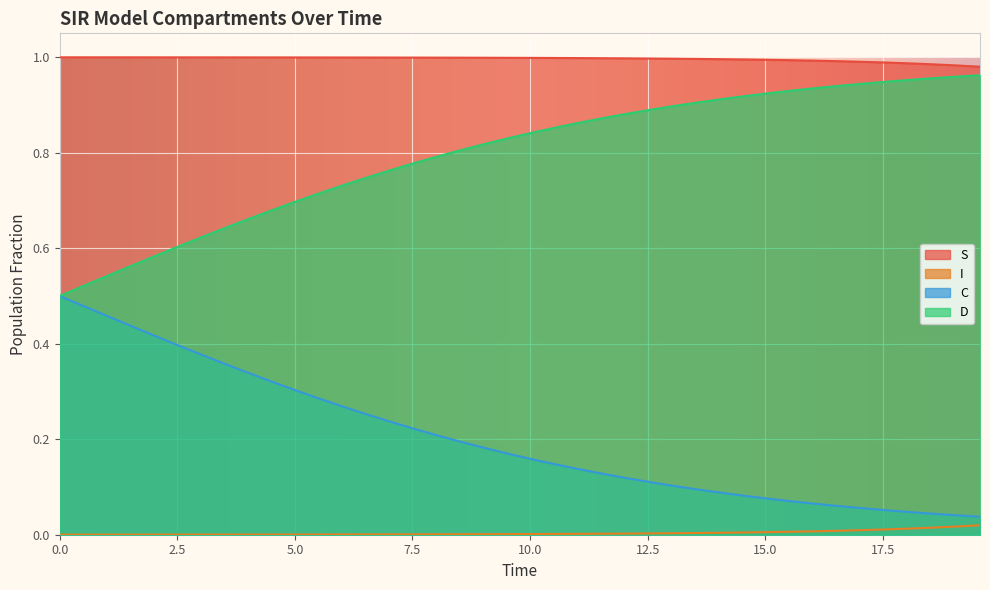

Reading right to left, what are all the values shown in this chart?

S: 1.0	1.0	1.0	1.0	1.0	1.0	1.0	1.0	1.0	1.0	1.0	1.0	1.0	1.0	1.0	1.0	1.0	1.0	1.0	1.0	1.0	1.0	1.0	1.0	1.0	1.0	1.0	1.0	1.0	1.0	1.0	1.0	1.0	1.0	1.0	1.0	1.0	1.0	1.0	1.0
I: 0.0	0.0	0.0	0.0	0.0	0.0	0.0	0.0	0.0	0.0	0.0	0.0	0.0	0.0	0.0	0.0	0.0	0.0	0.0	0.0	0.0	0.0	0.0	0.0	0.0	0.0	0.0	0.0	0.0	0.0	0.0	0.0	0.0	0.0	0.0	0.0	0.0	0.0	0.0	0.0
C: 0.0	0.0	0.0	0.0	0.1	0.1	0.1	0.1	0.1	0.1	0.1	0.1	0.1	0.1	0.1	0.1	0.1	0.1	0.1	0.2	0.2	0.2	0.2	0.2	0.2	0.2	0.3	0.3	0.3	0.3	0.3	0.3	0.4	0.4	0.4	0.4	0.4	0.5	0.5	0.5
D: 1.0	1.0	1.0	1.0	0.9	0.9	0.9	0.9	0.9	0.9	0.9	0.9	0.9	0.9	0.9	0.9	0.9	0.9	0.9	0.8	0.8	0.8	0.8	0.8	0.8	0.8	0.7	0.7	0.7	0.7	0.7	0.7	0.6	0.6	0.6	0.6	0.6	0.5	0.5	0.5